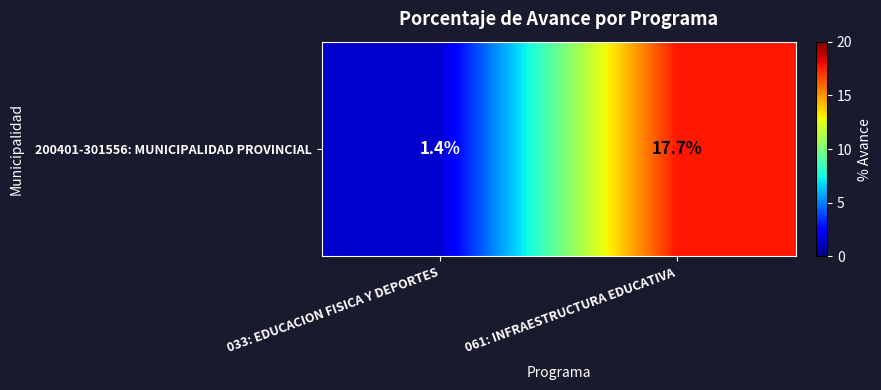

What is the change in value from 033: EDUCACION FISICA Y DEPORTES to 061: INFRAESTRUCTURA EDUCATIVA?

+16.3